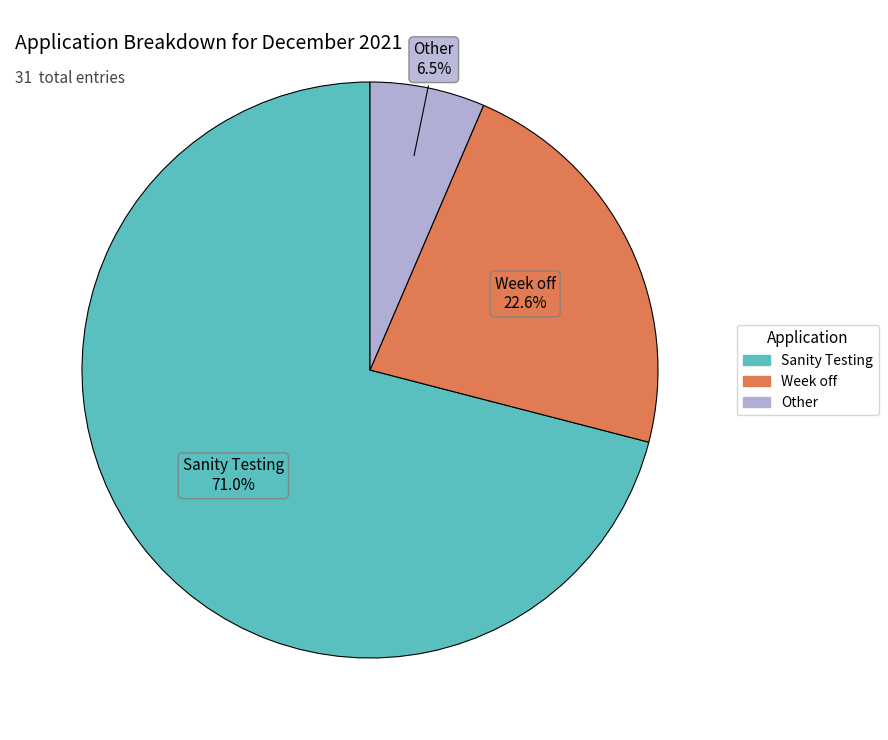

Between Other and Week off, which is larger?

Week off